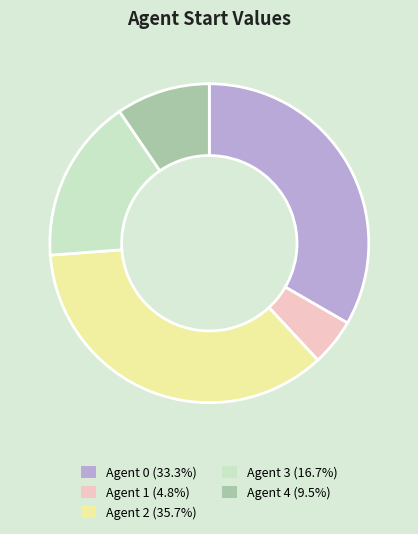

Which has a higher value, Agent 3 or Agent 2?

Agent 2